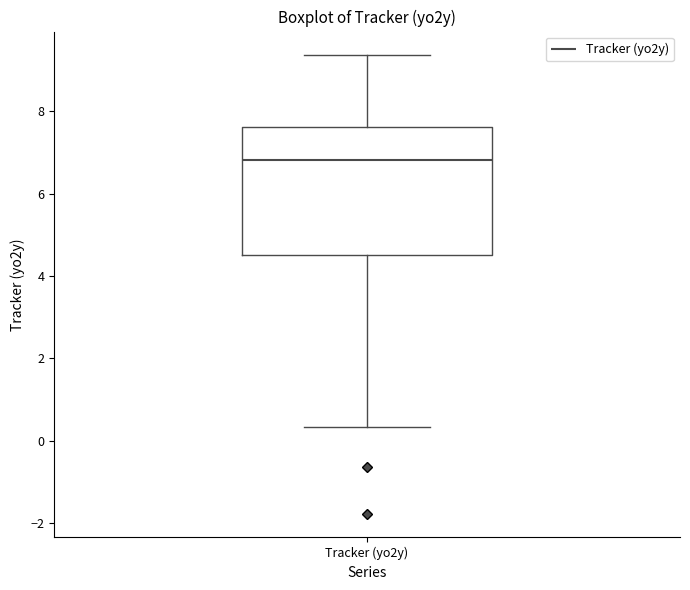

Read this box plot against the y-axis: the position of the median line, the range covered by the box, and the ends of both whiskers. The values are not printed on the chart, so give them approximately, as read against the axis.

median 6.8, box 4.6 to 7.6, whiskers 0.4 to 9.4